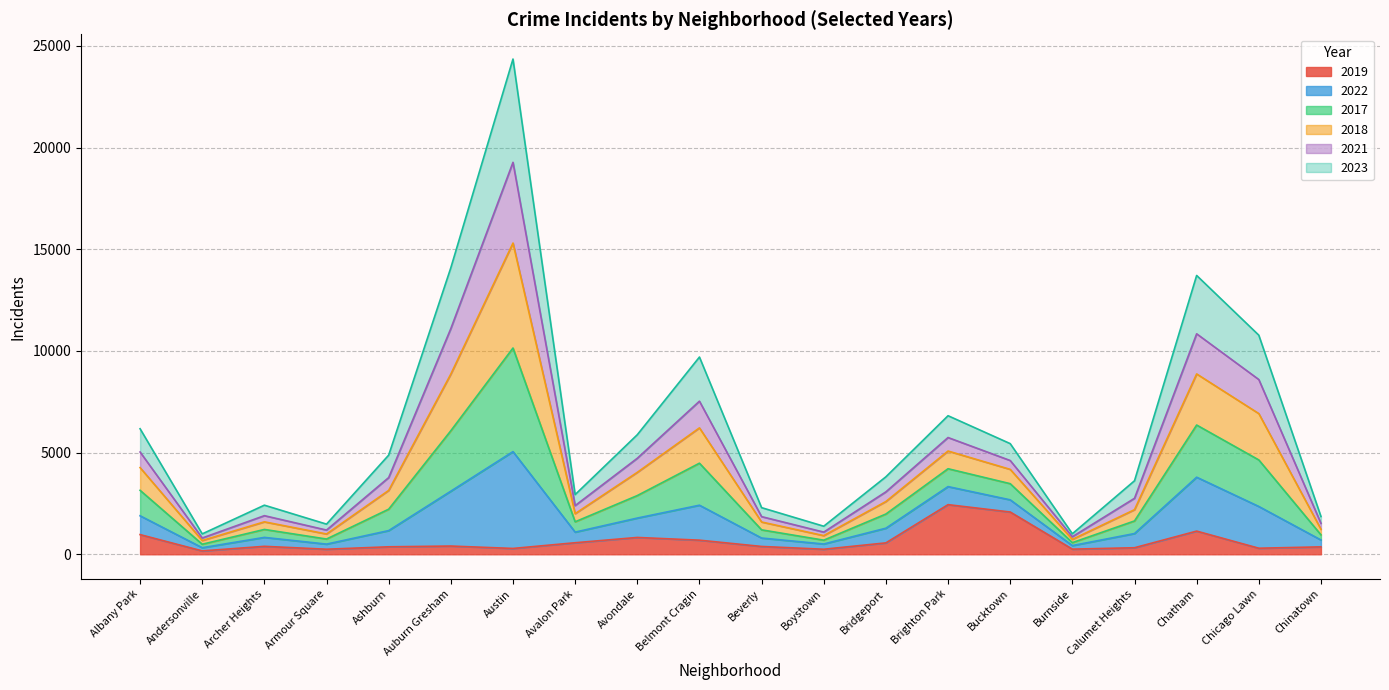

At which category is the sum across all series the highest?

Austin